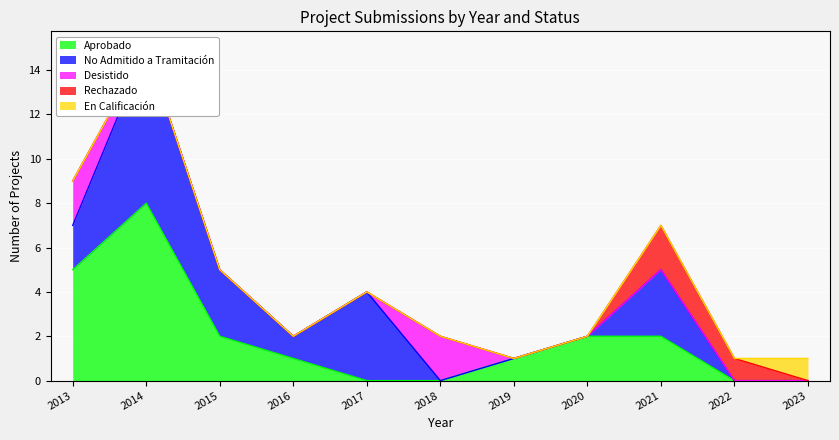

Which series has the widest spread of values?

Aprobado